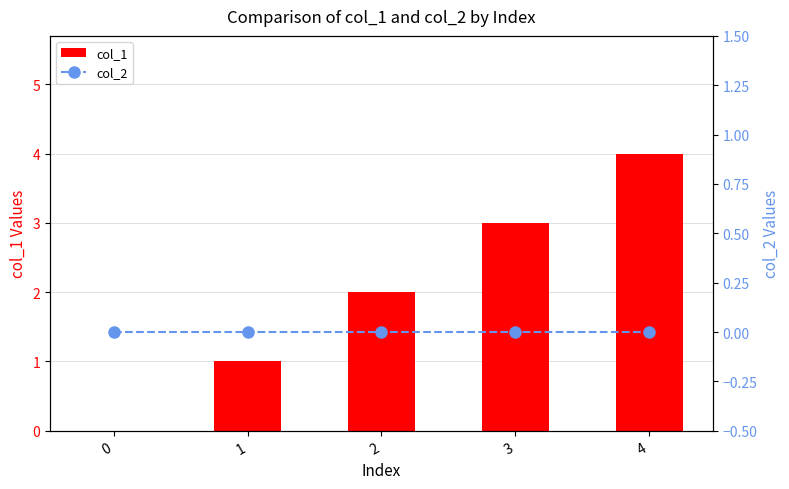

Which has a higher value, 4 or 3?

4